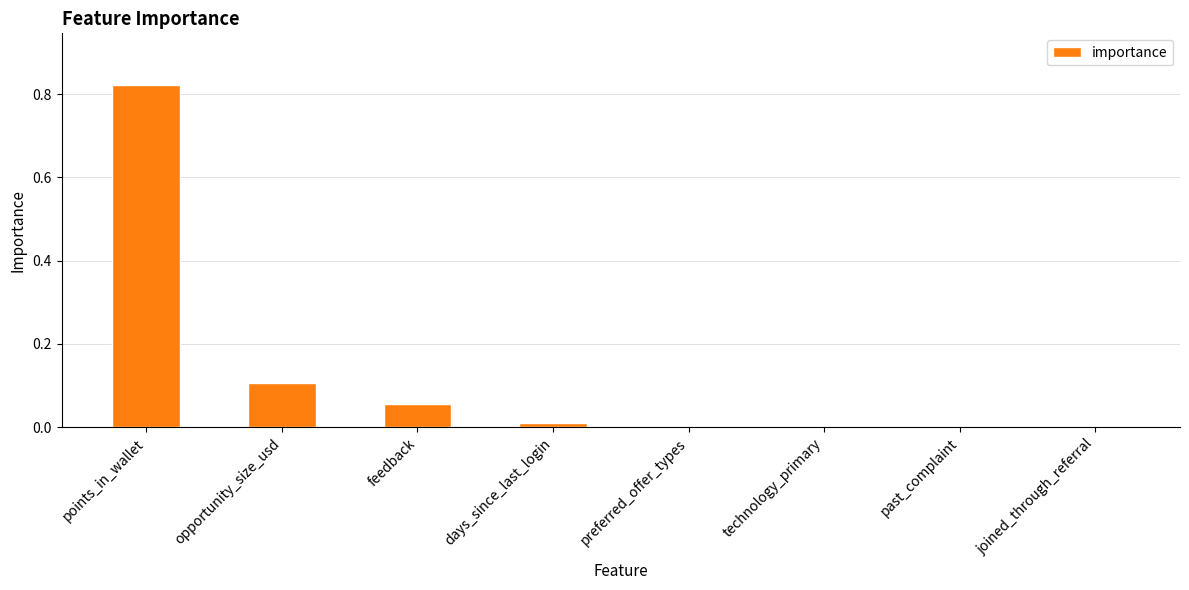

Are the bars grouped side by side (vs. stacked)?

No